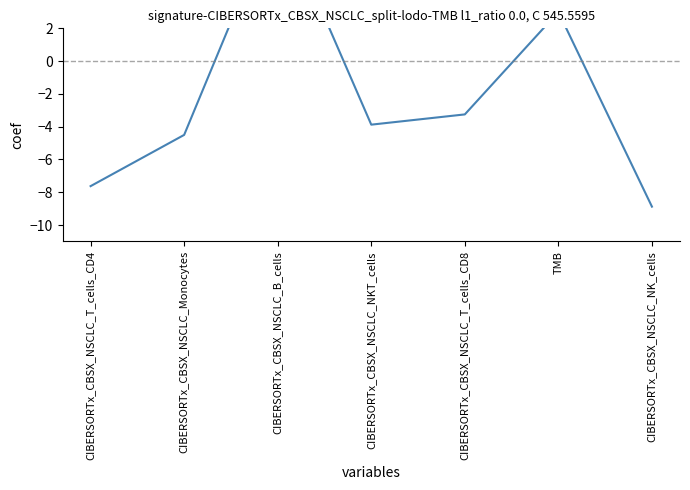

Reading left to right, what are all the values shown in this chart?

CIBERSORTx_CBSX_NSCLC_T_cells_CD4=-7.6	CIBERSORTx_CBSX_NSCLC_Monocytes=-4.5	CIBERSORTx_CBSX_NSCLC_B_cells=9.2	CIBERSORTx_CBSX_NSCLC_NKT_cells=-3.9	CIBERSORTx_CBSX_NSCLC_T_cells_CD8=-3.3	TMB=3.0	CIBERSORTx_CBSX_NSCLC_NK_cells=-8.9